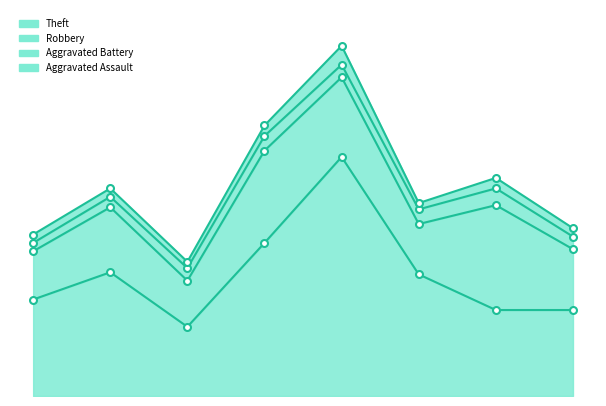

What is the value of the Aggravated Assault point at the 7th from the left?

5